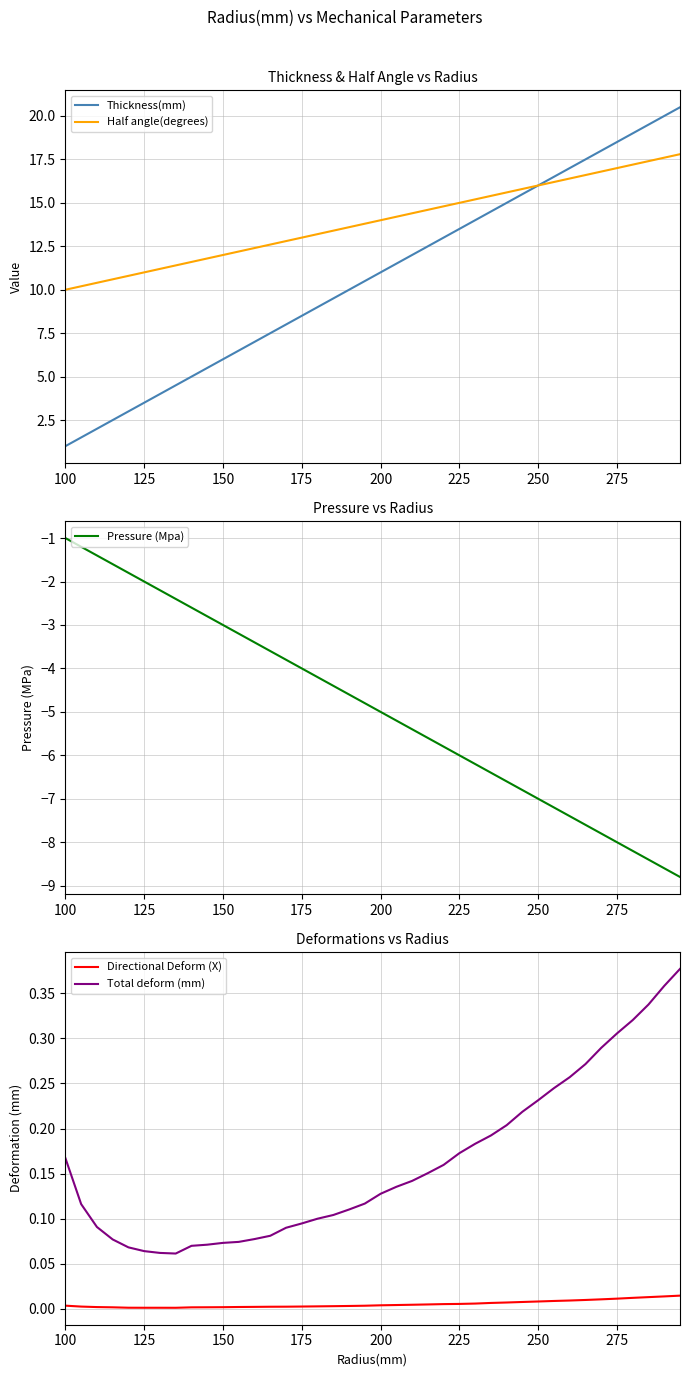

True or false: Half angle(degrees) has a value of 23.2 at 275.

False